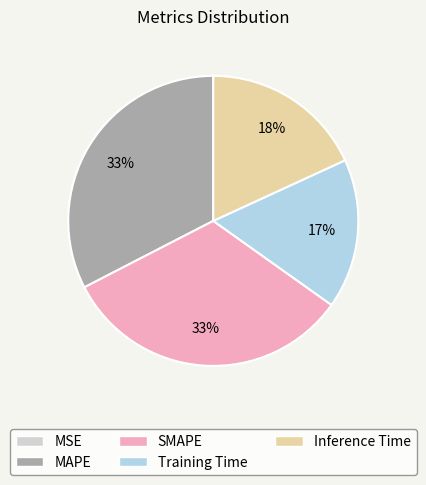

To the nearest percent, what is the difference between the largest and smallest slice percentages?

33%